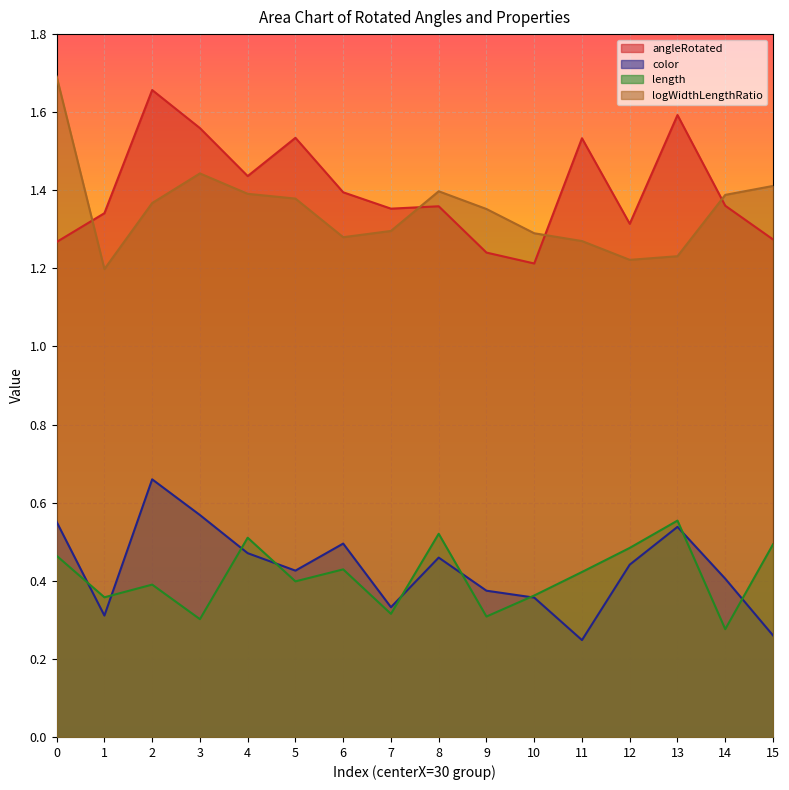

How many lines are shown in the chart?

4